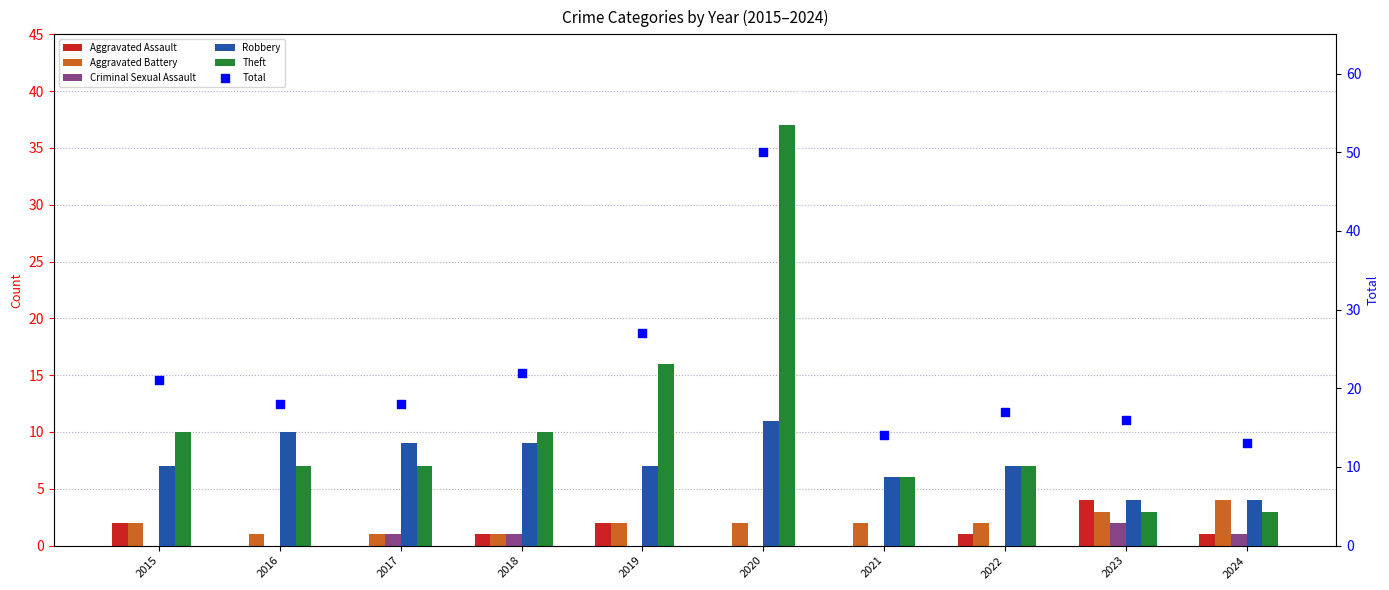

At how many categories does at least one series exceed 11?

10